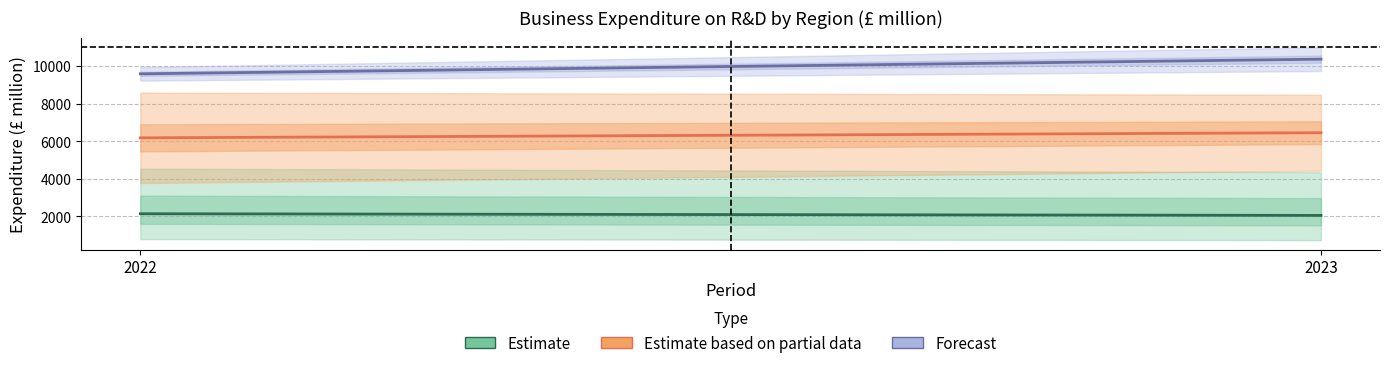

Reading left to right, transcribe all the data shown in this chart.

Estimate: 2131.8	2043.8
Estimate based on partial data: 6176.0	6447.0
Forecast: 9584.0	10365.0